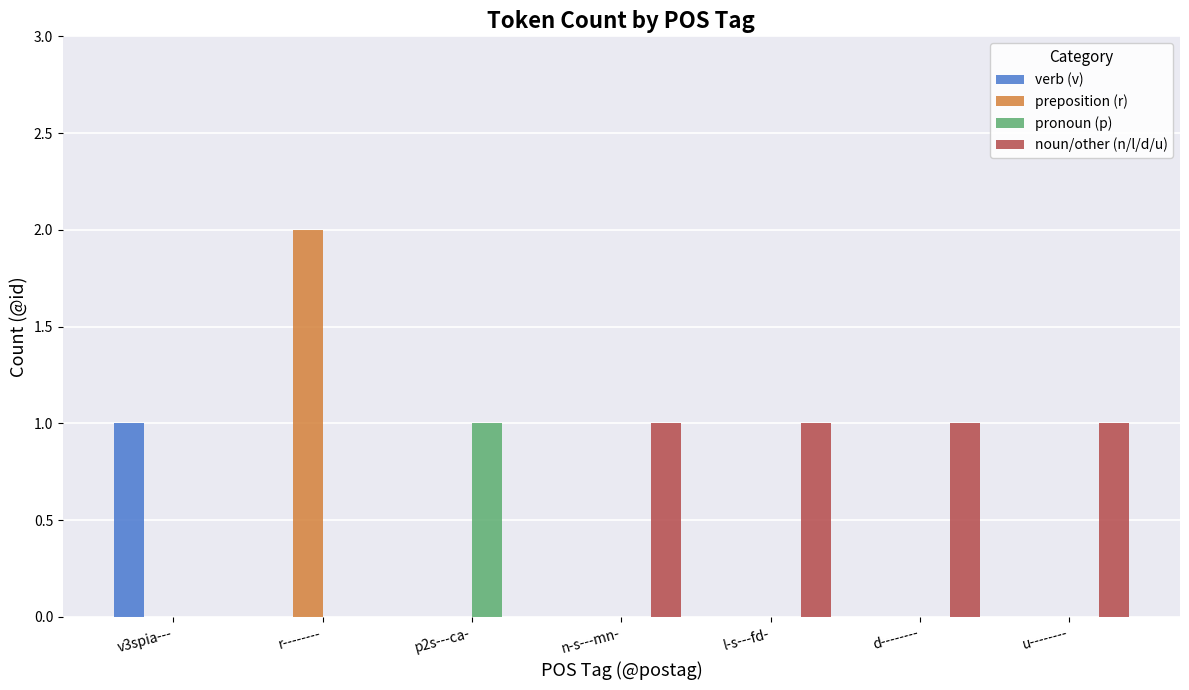

What is the sum of all verb (v) values?

1